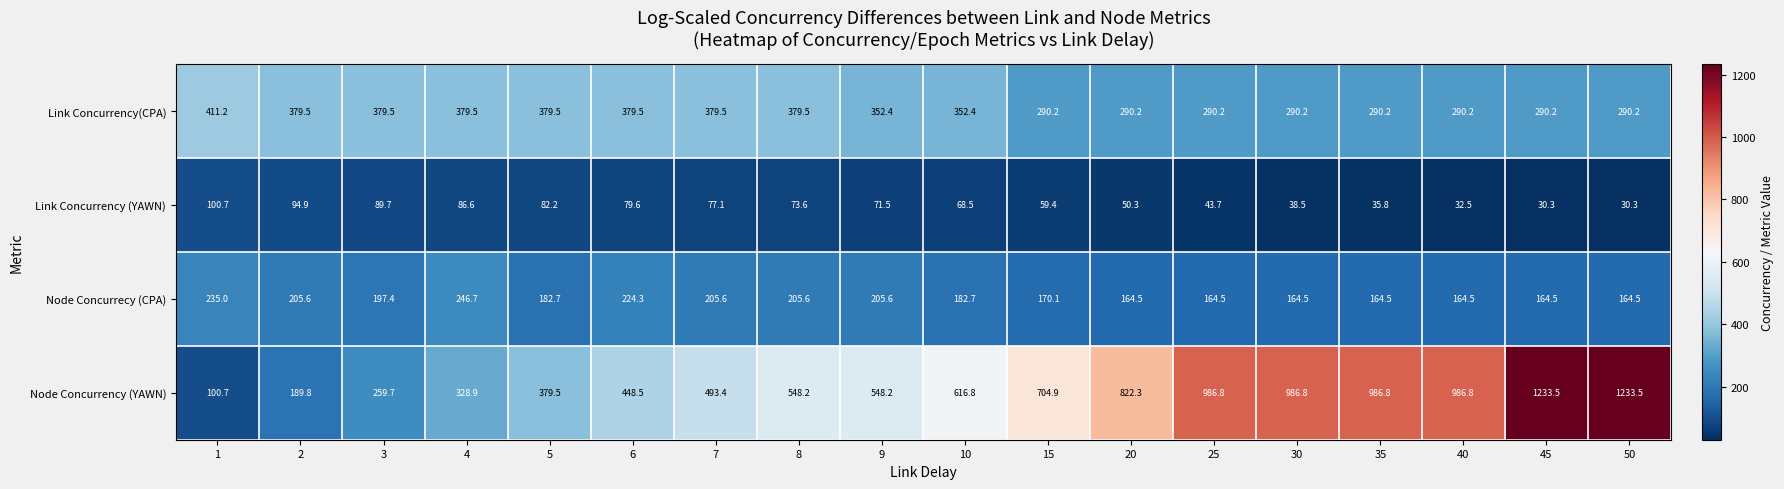

What is the lowest value of the Link Concurrency(CPA) series?

290.2